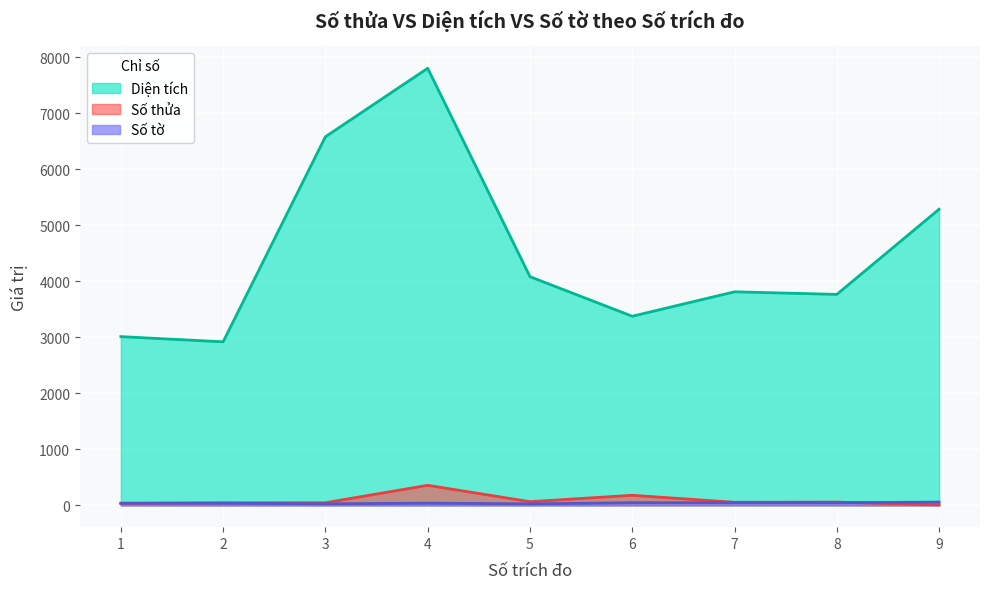

Where is the first local minimum for Số thửa?

5